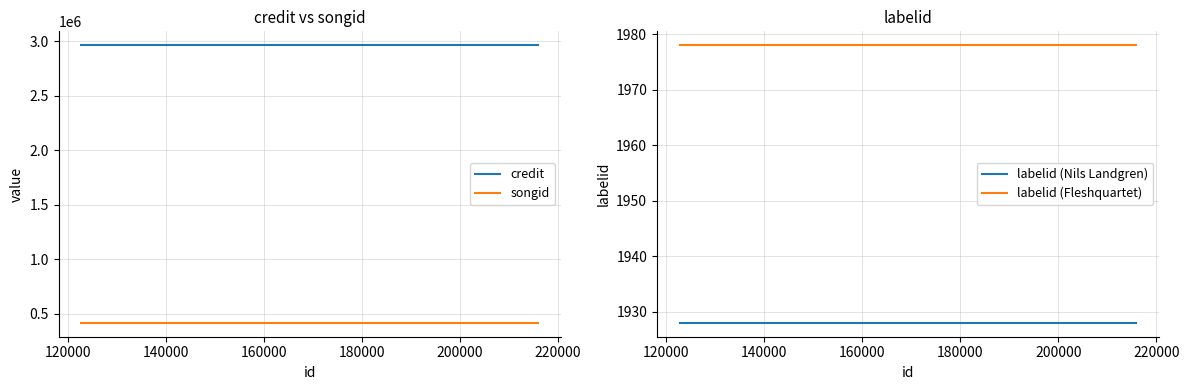

Which series has the largest total across all categories?

credit